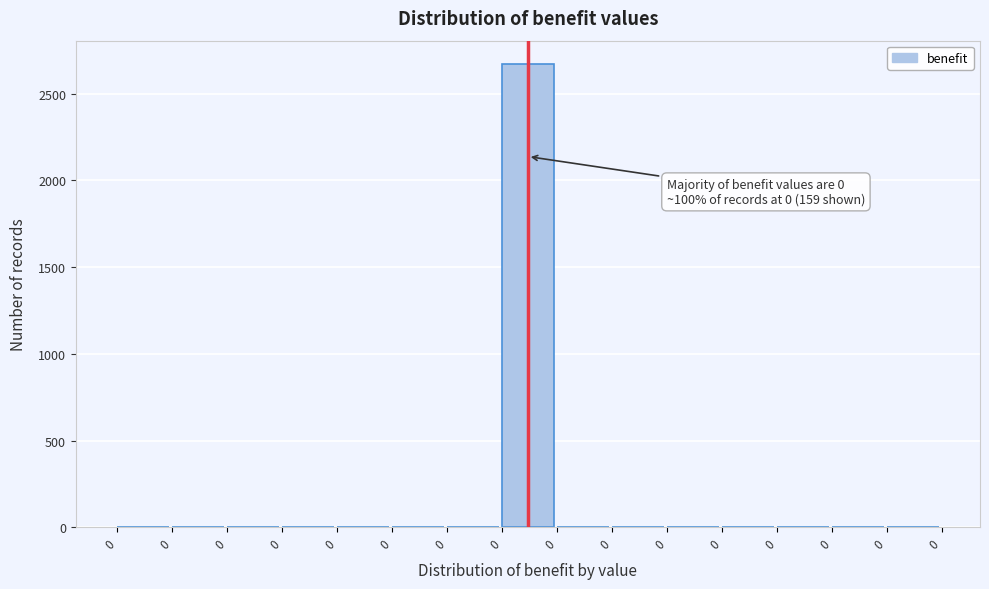

How many series are shown in this chart?

1